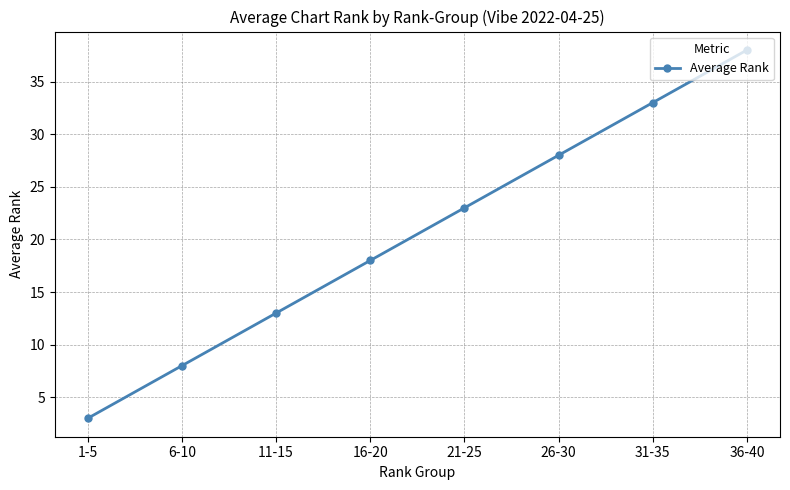

True or false: there are more than 2 points higher than both neighbors.

False